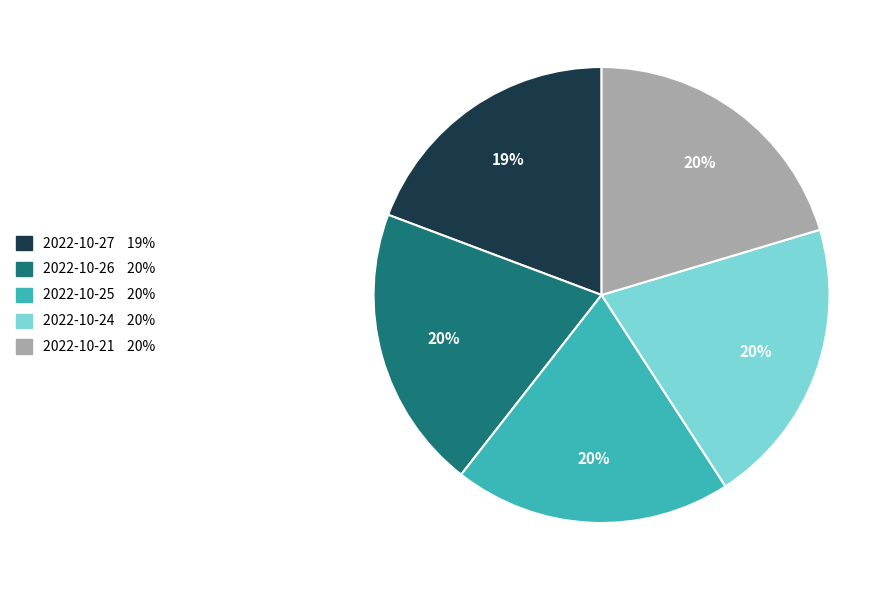

How many segments does this pie chart have?

5